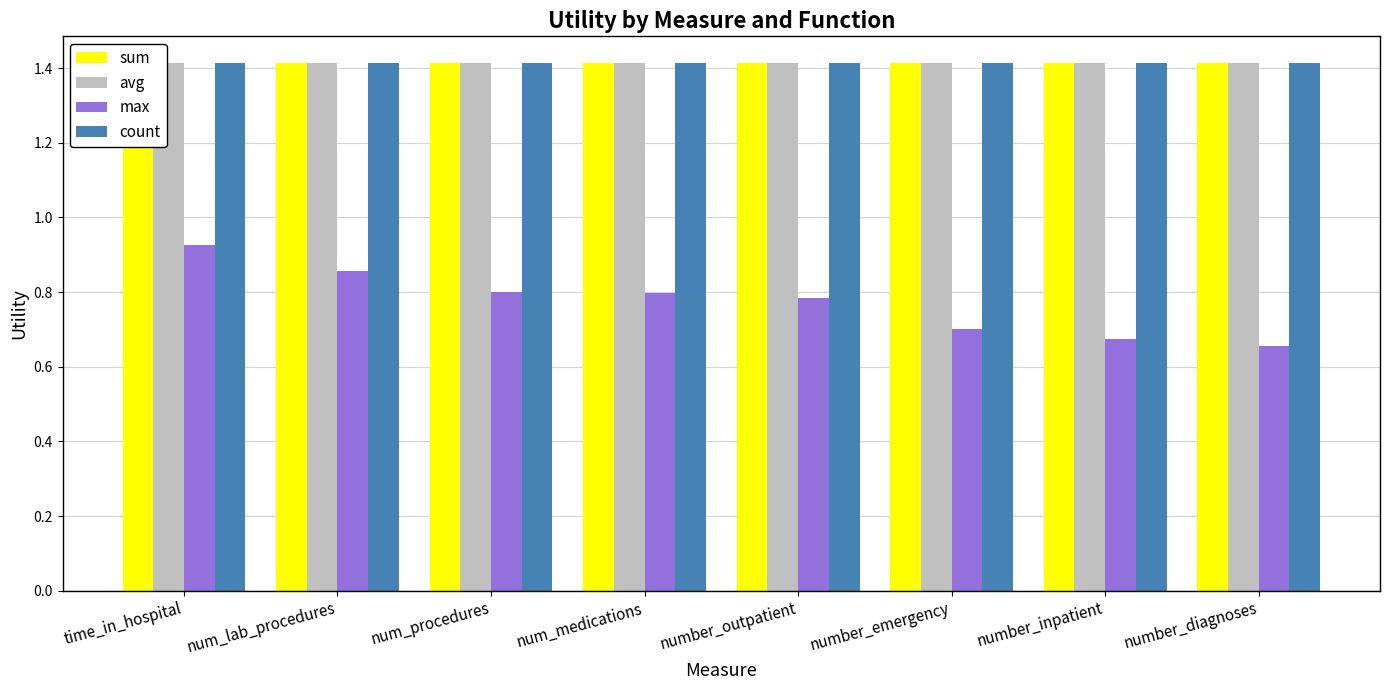

Reading left to right, list all the values displayed in this chart.

sum: 1.4	1.4	1.4	1.4	1.4	1.4	1.4	1.4
avg: 1.4	1.4	1.4	1.4	1.4	1.4	1.4	1.4
max: 0.9	0.9	0.8	0.8	0.8	0.7	0.7	0.7
count: 1.4	1.4	1.4	1.4	1.4	1.4	1.4	1.4